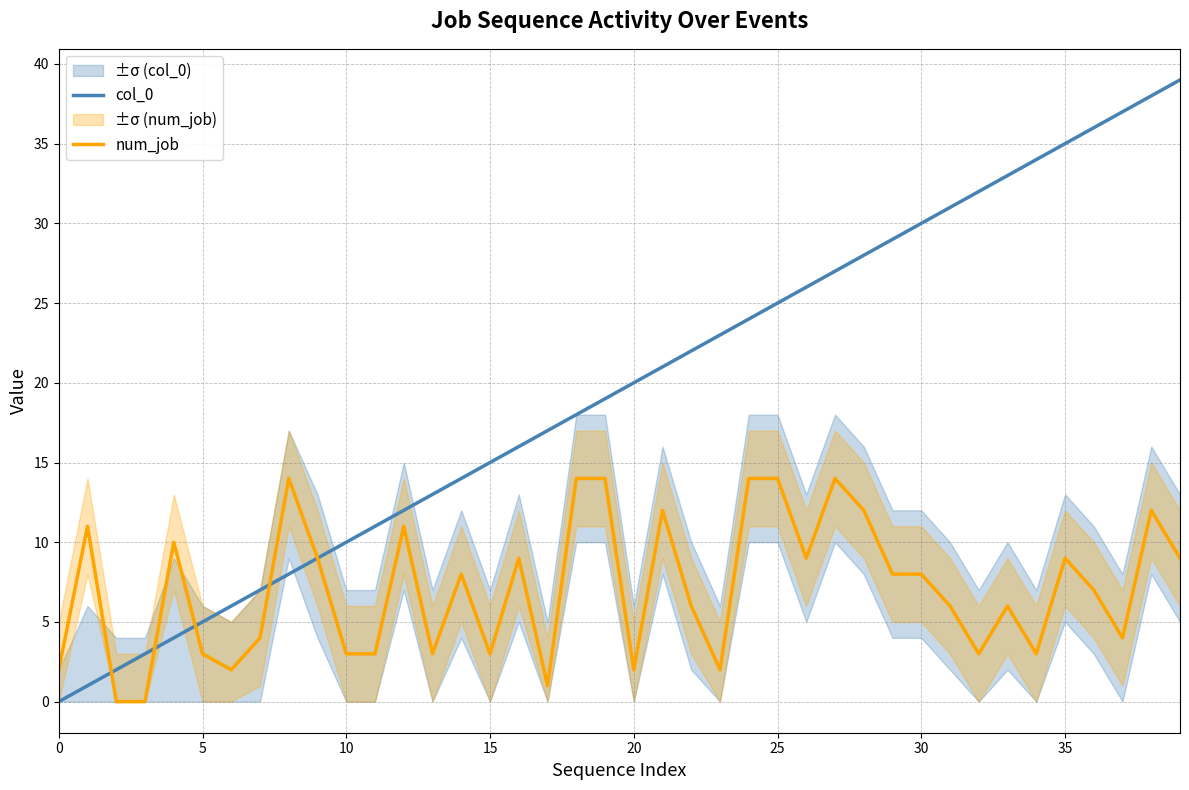

At 28, list the series in order from smallest to largest.

num_job, col_0